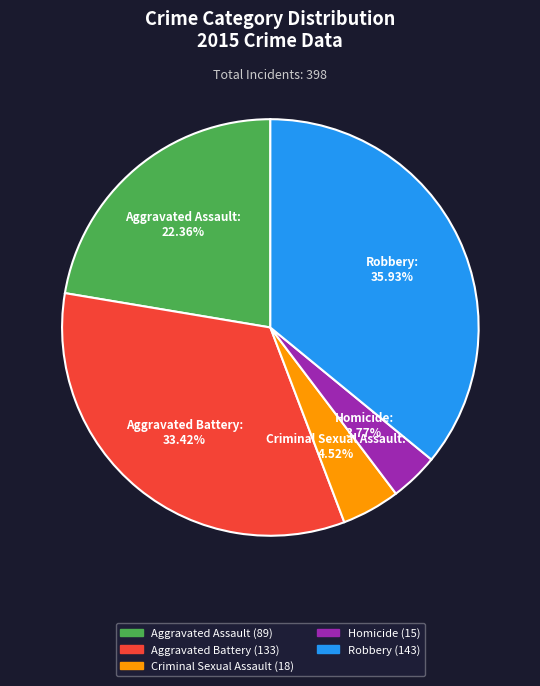

To the nearest percent, what percentage of the pie is Aggravated Assault?

22%